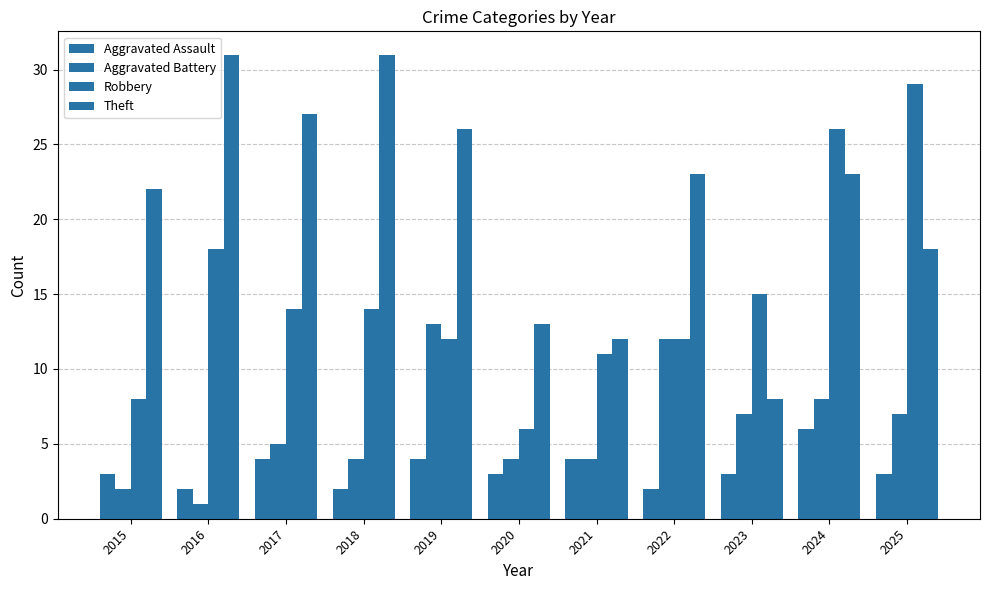

Is it true that Robbery equals 3 at 2015?

False